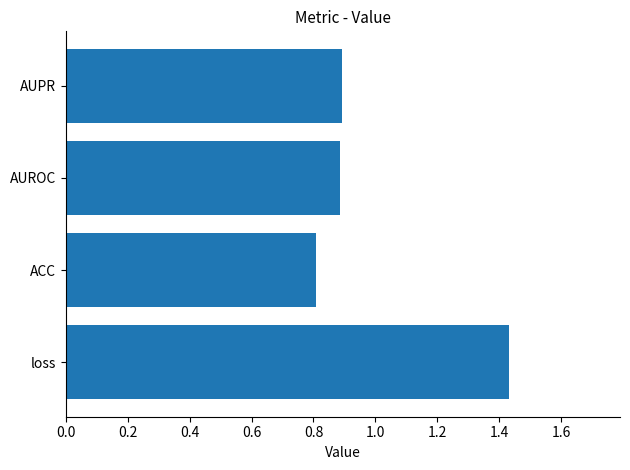

What is the sum of the values at AUROC and loss?

2.3